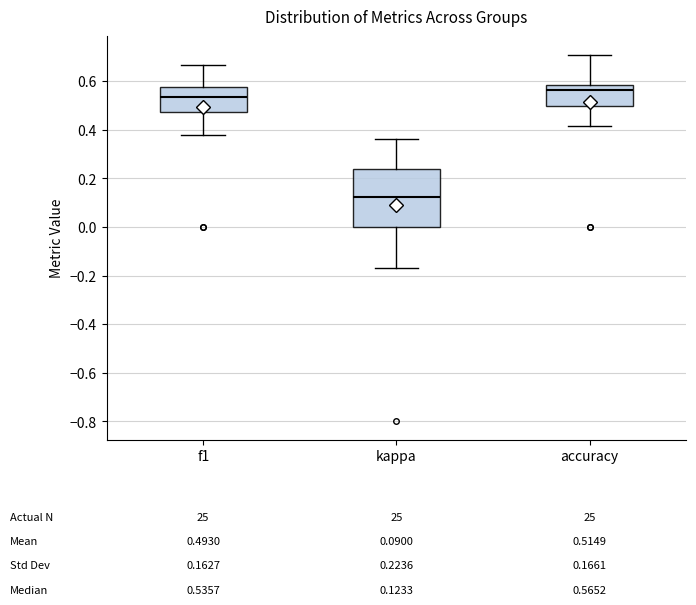

Comparing the boxes themselves (not the whiskers), which one is the tallest?

kappa